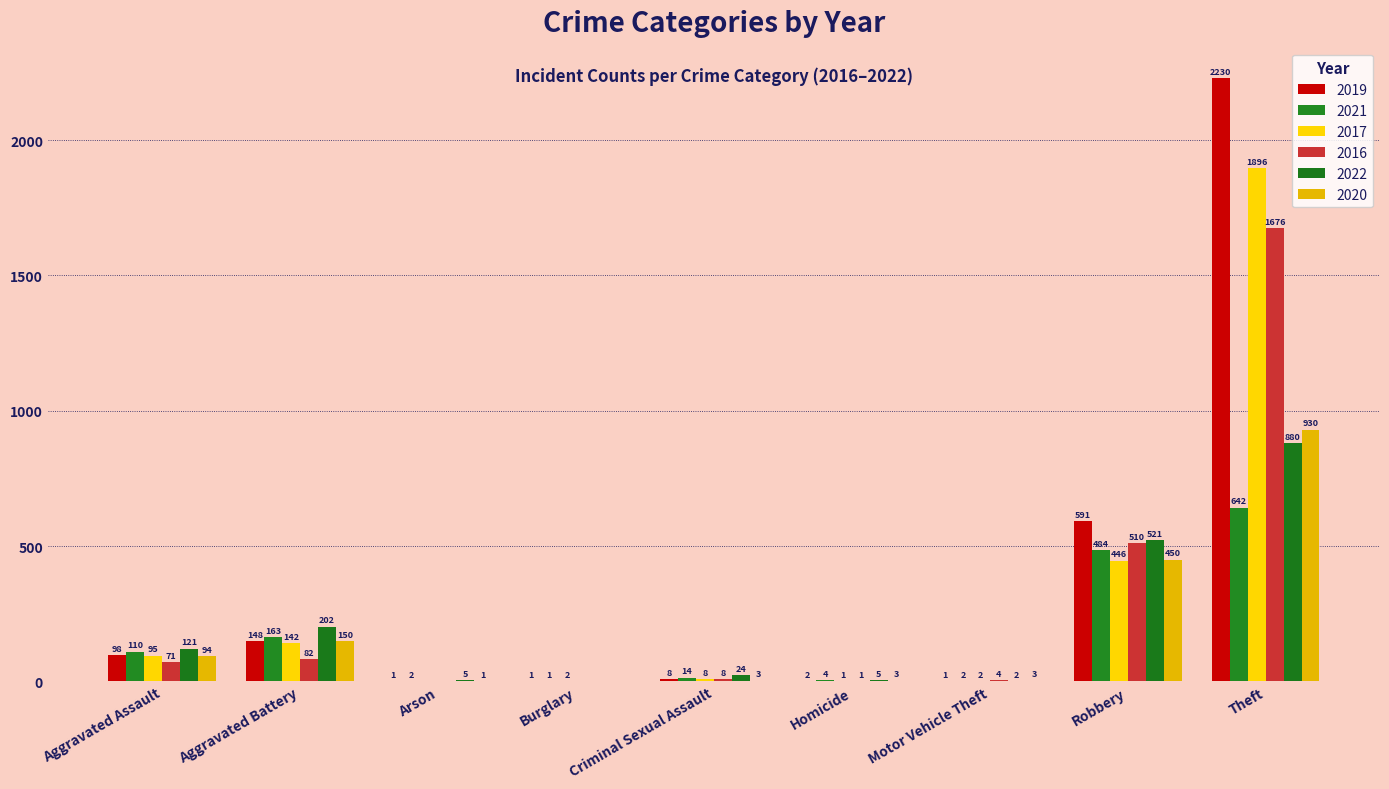

The 2019 series shows 1 at Homicide. True or false?

False